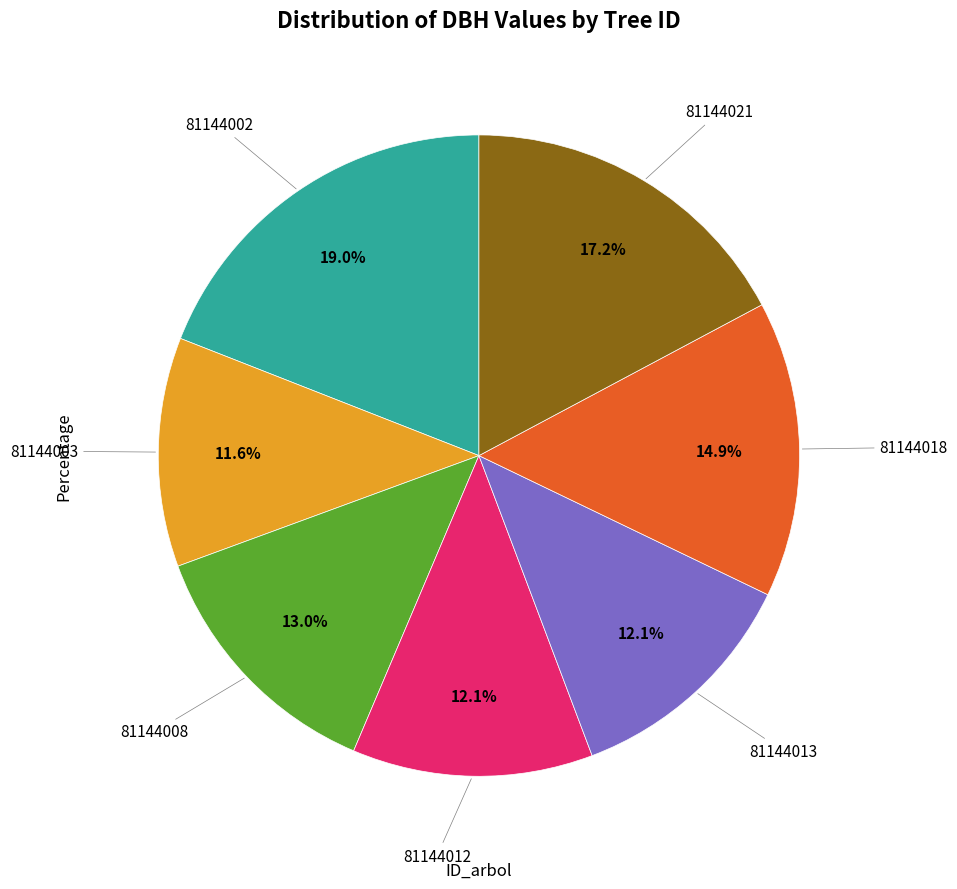

To the nearest percent, what is the average slice percentage?

14%